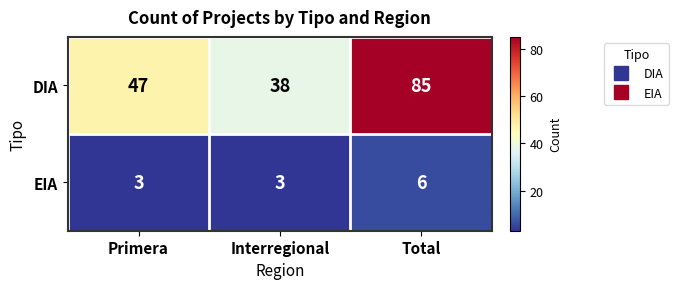

Which series has the largest range (max minus min)?

DIA